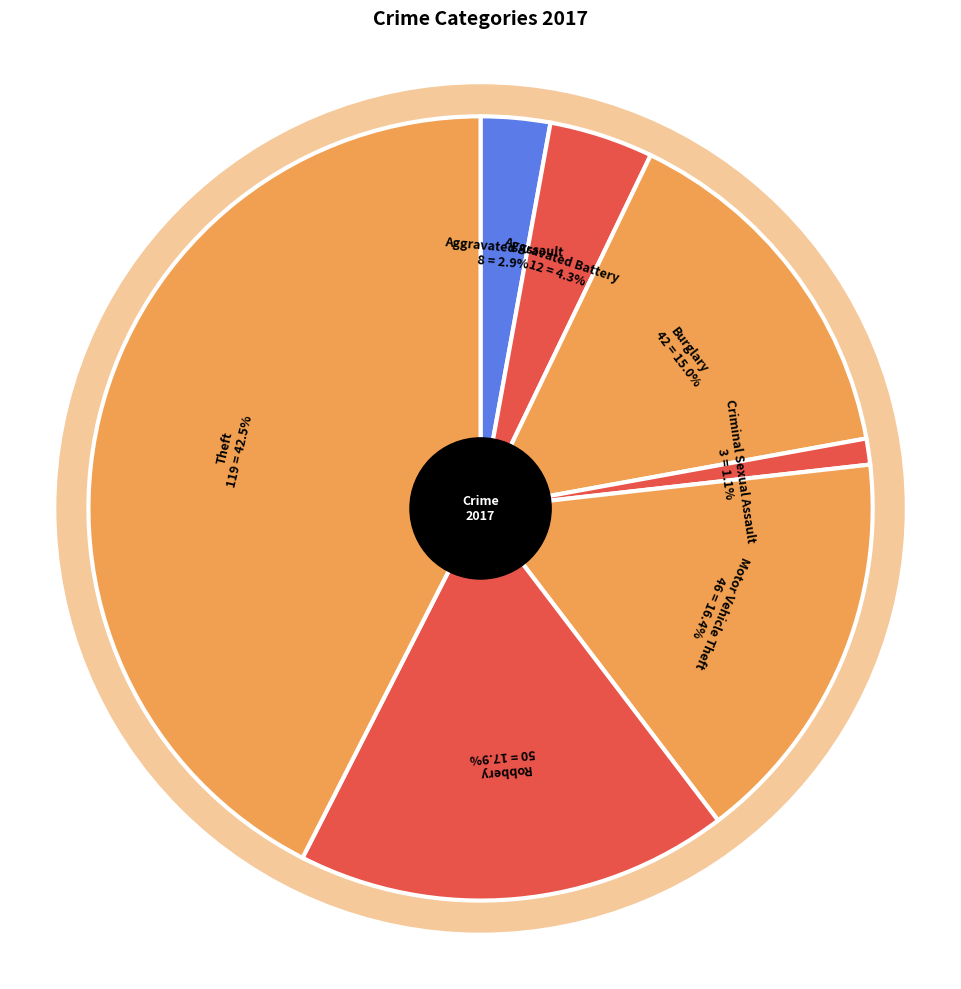

Does Criminal Sexual Assault account for over 50% of the chart?

No